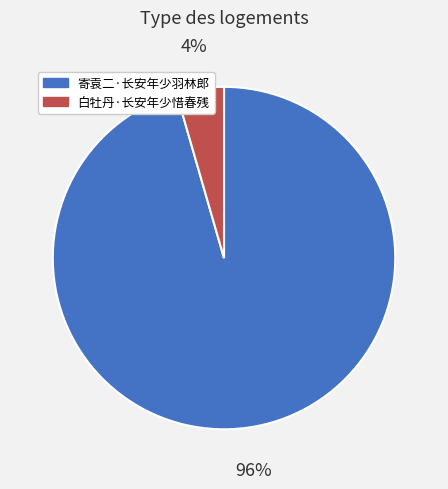

Which has a higher value, 寄袁二·长安年少羽林郎 or 白牡丹·长安年少惜春残?

寄袁二·长安年少羽林郎